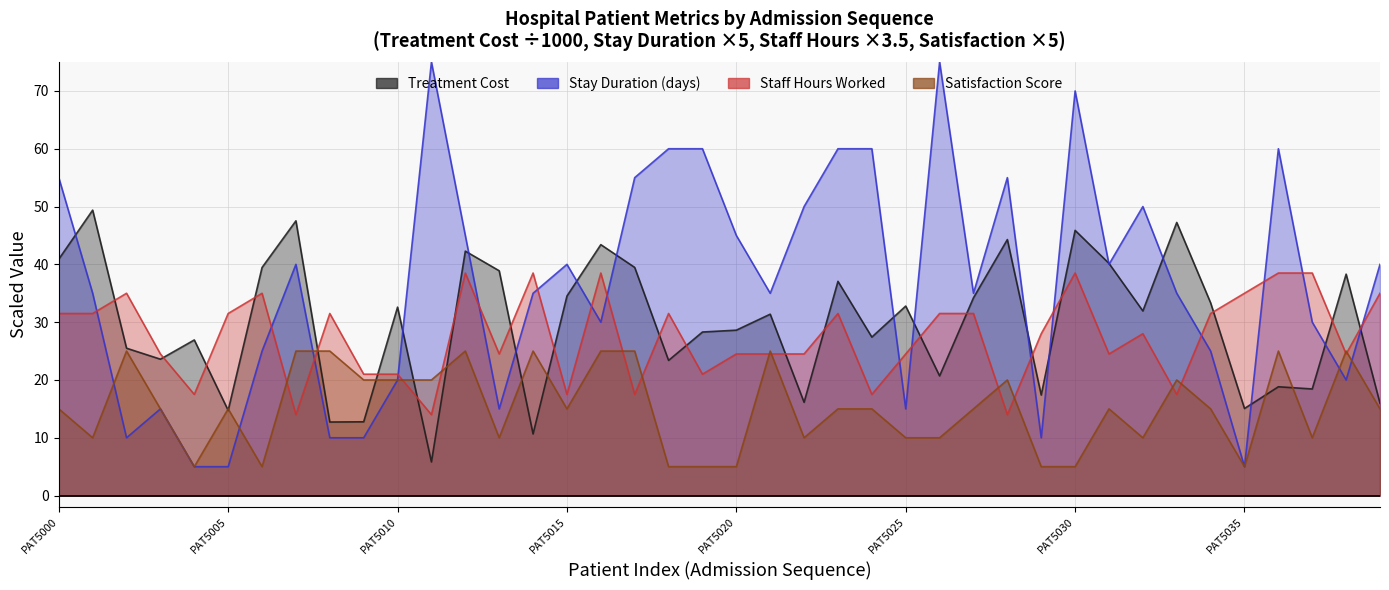

What is the greatest value displayed?

75.0